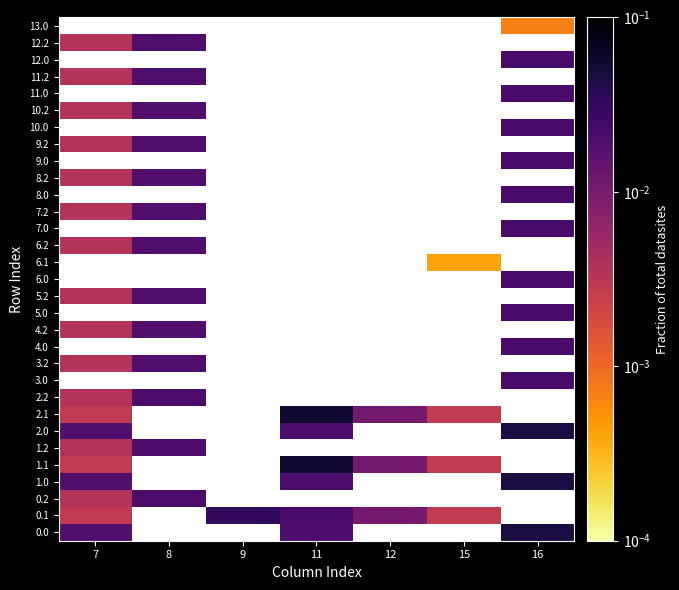

At how many categories does at least one series exceed 0?

7